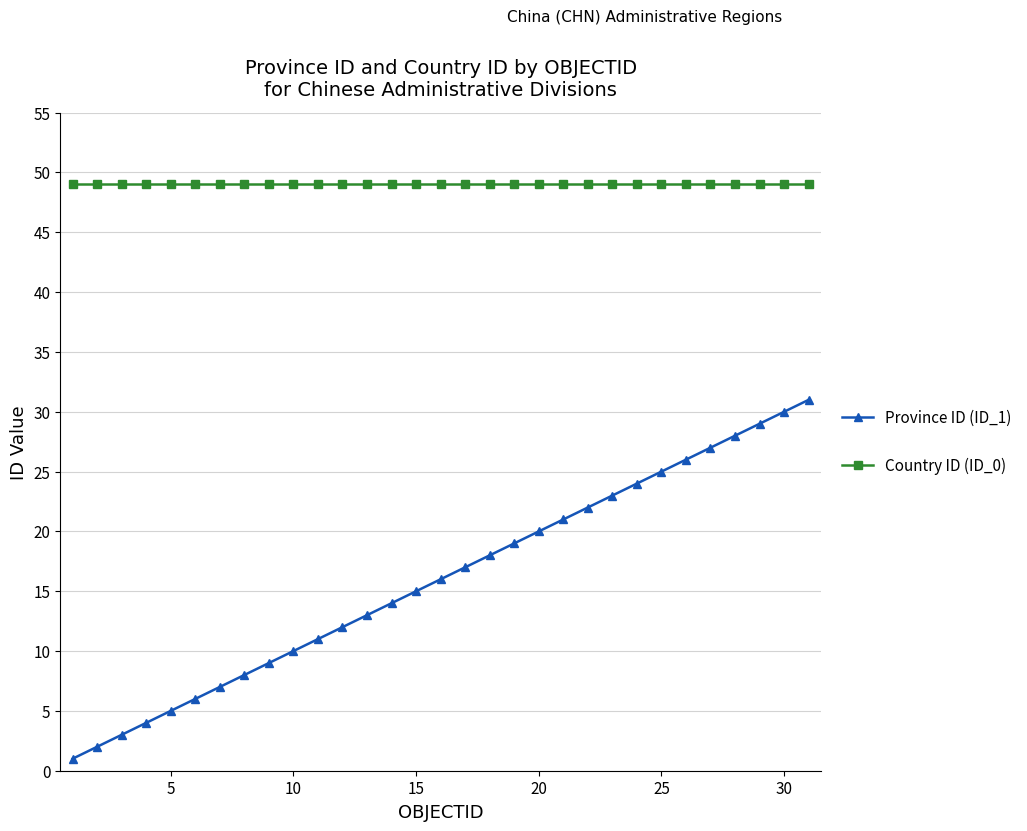

List the series in order of their peak value, lowest first.

Province ID (ID_1), Country ID (ID_0)